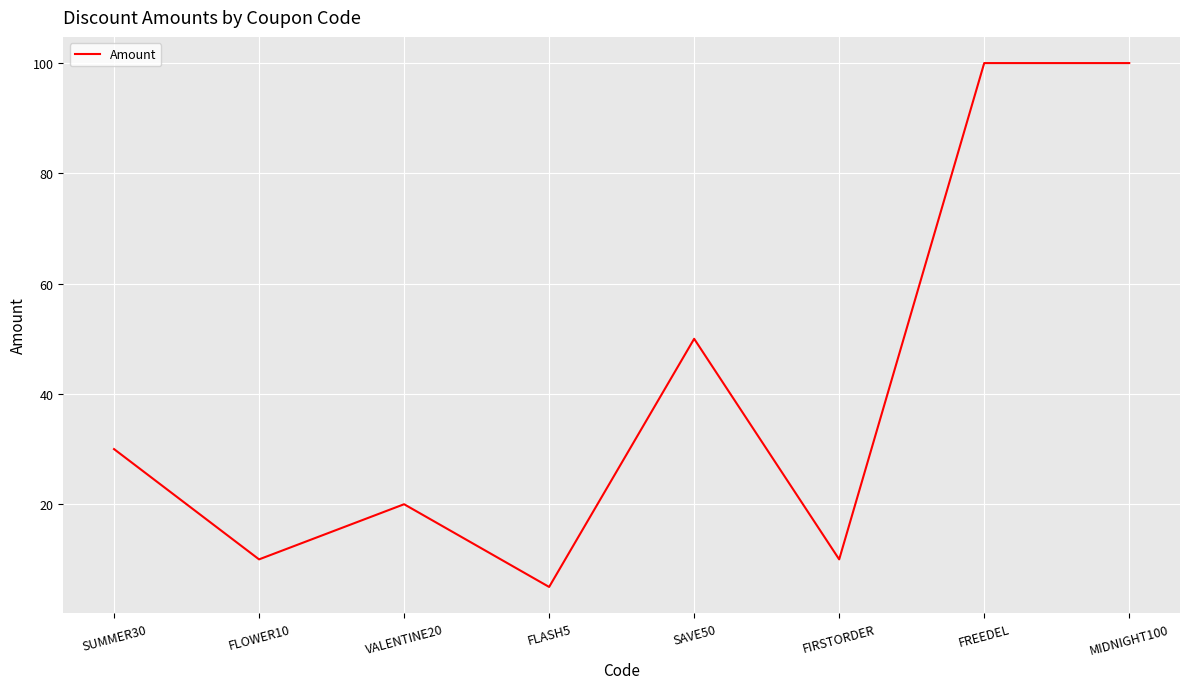

Where is the data nearest to the value 52?

SAVE50